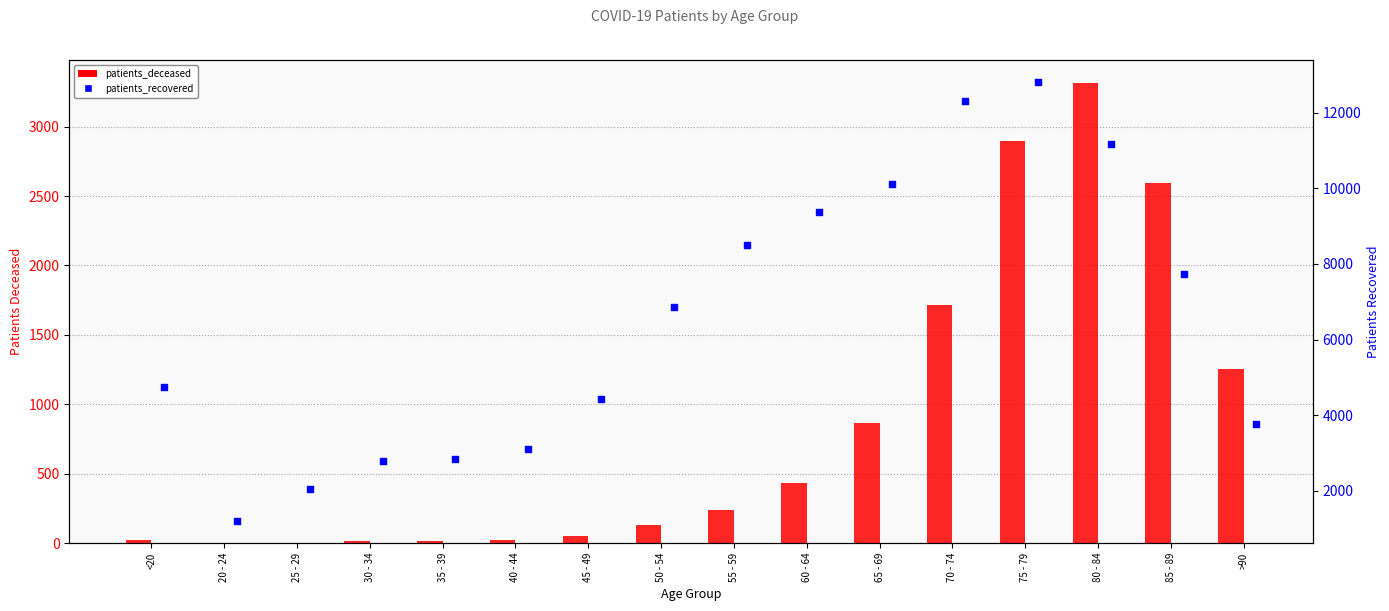

Which series has the largest Y range (max minus min)?

patients_recovered